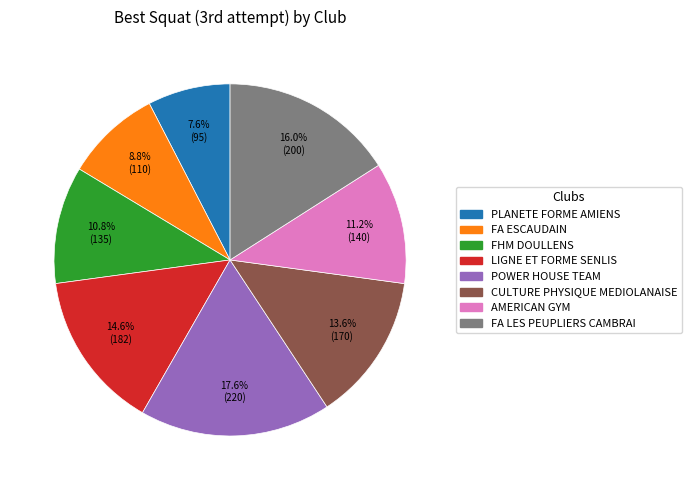

How many slices are in this pie chart?

8